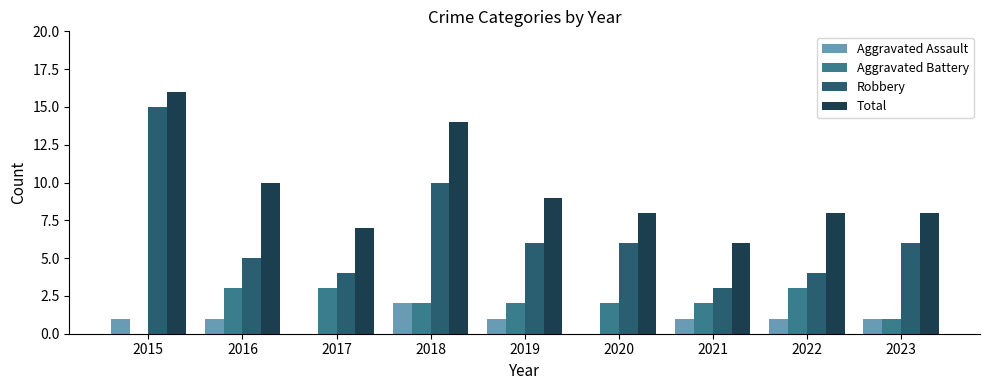

At which category is the sum across all series the highest?

2015